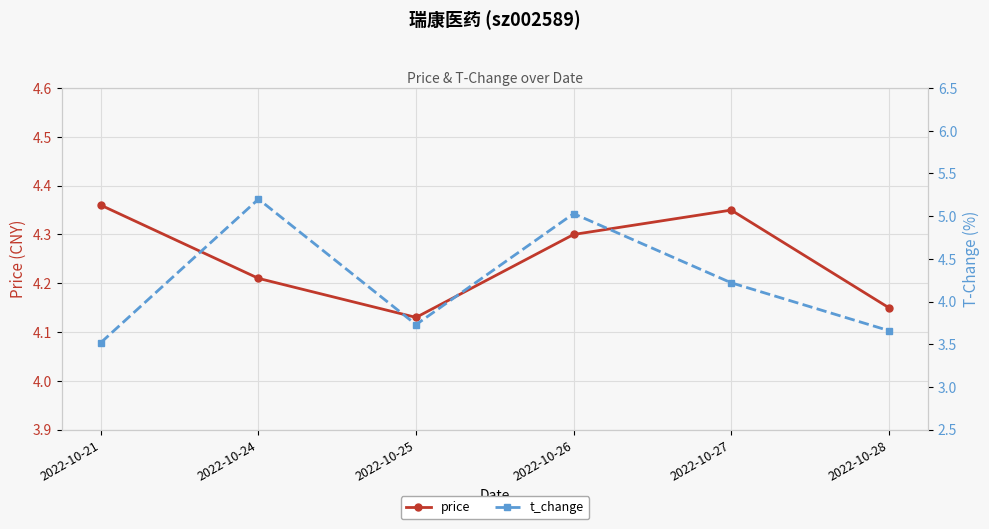

Which has a higher value, 2022-10-21 or 2022-10-27?

2022-10-21